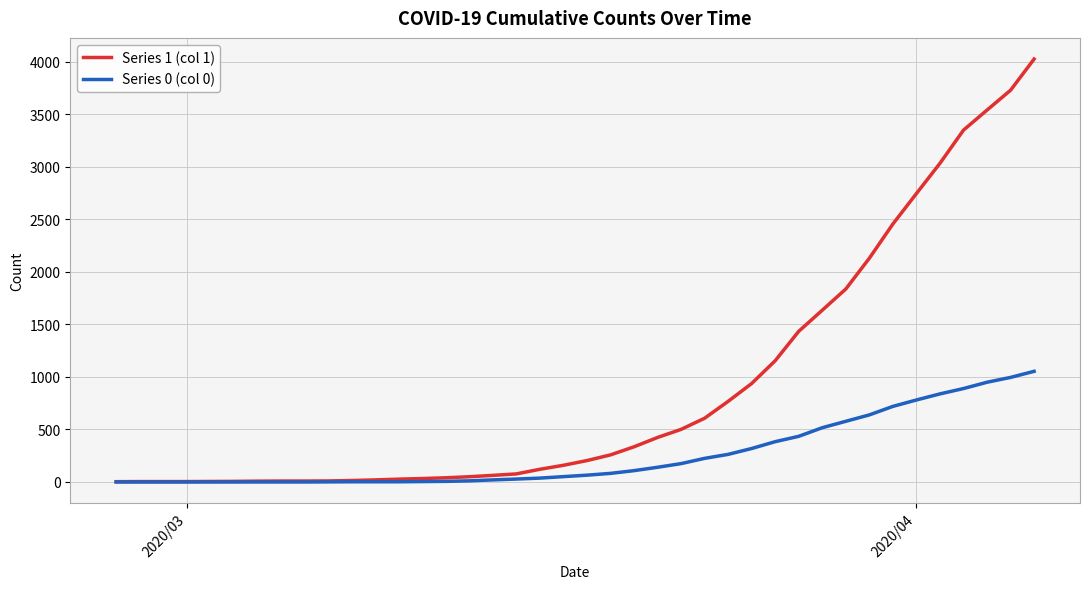

What is the maximum value shown in the chart?

4028